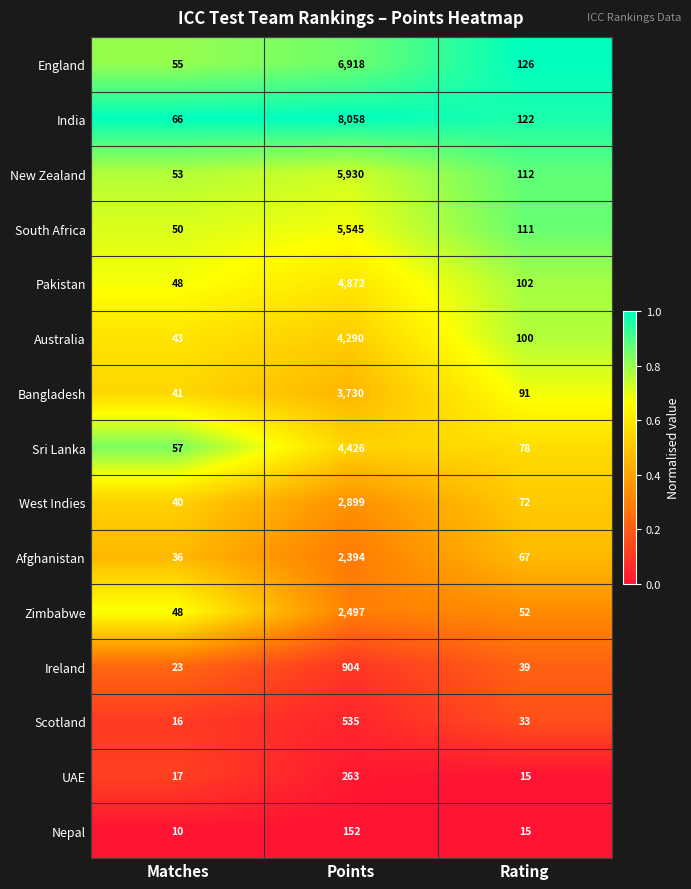

What is the maximum value shown in the chart?

8058